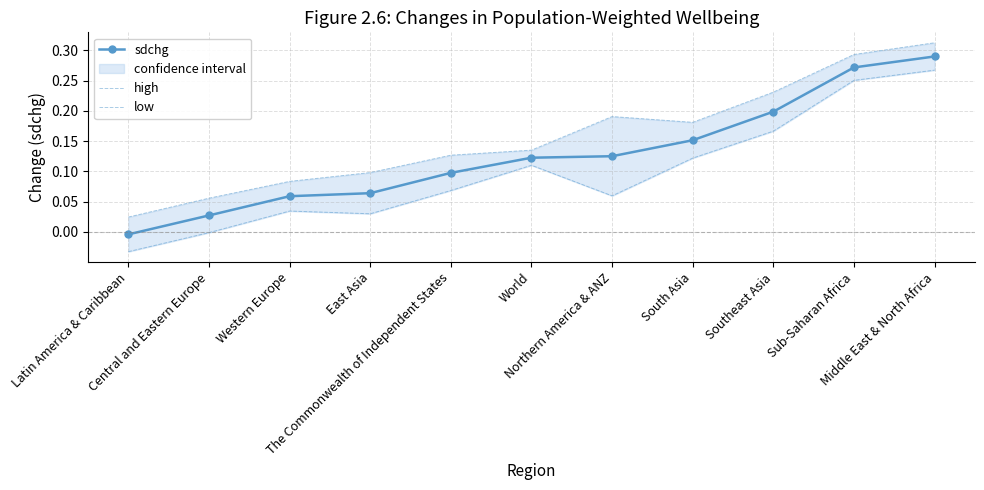

Between World and Sub-Saharan Africa, which series saw the biggest shift?

high